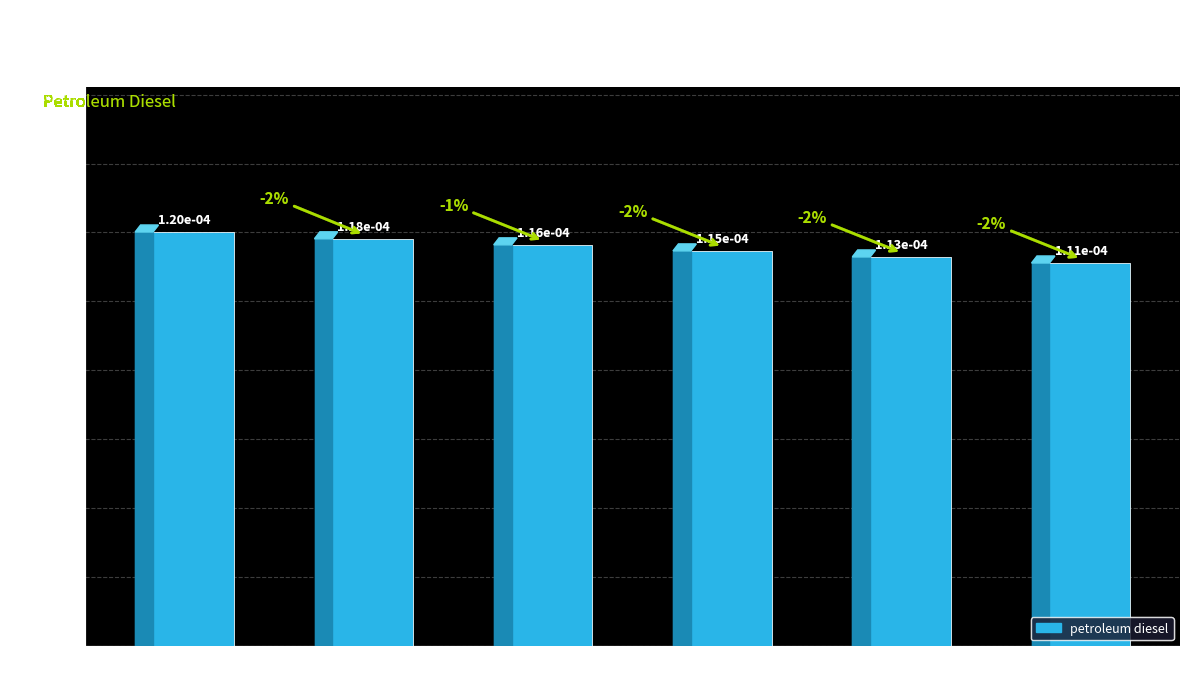

Where is the data nearest to the value 0?

2024